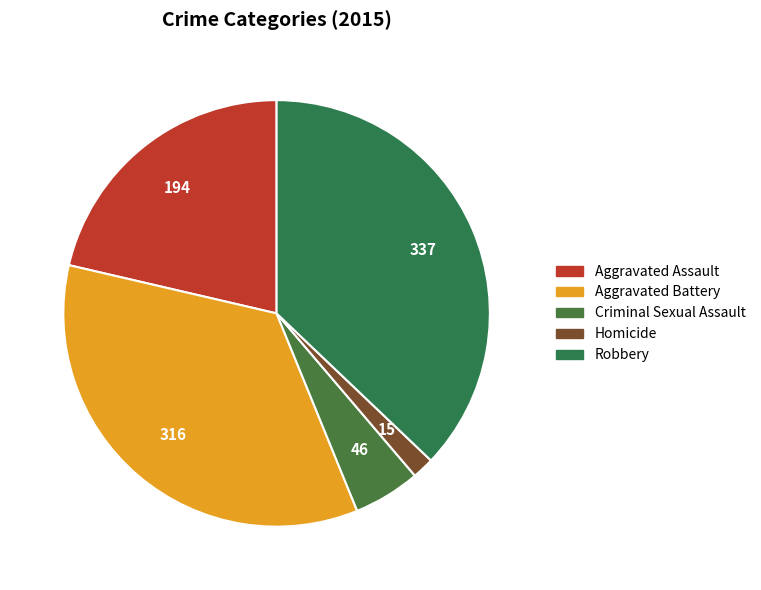

To the nearest percent, what percentage of the pie is Robbery?

37%